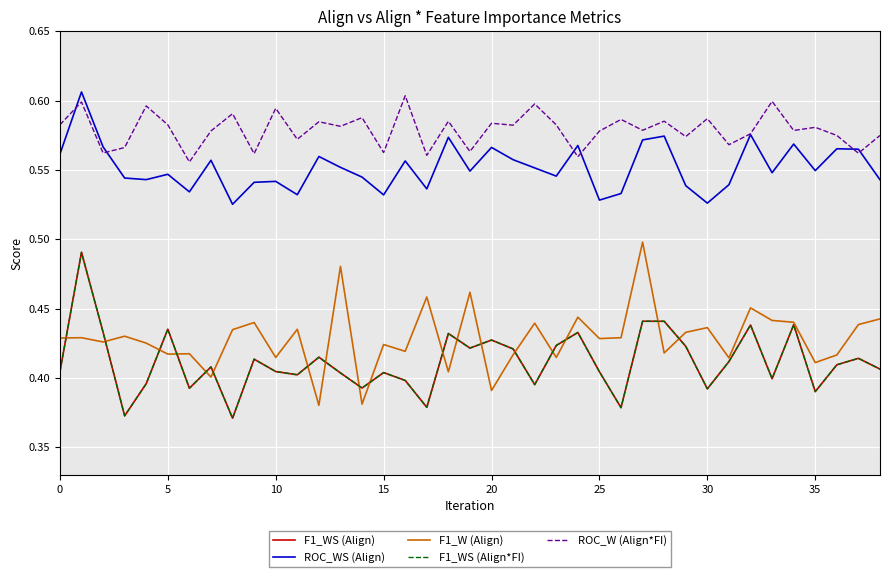

In F1_WS (Align), how many points are higher than both neighbors (excluding endpoints)?

13